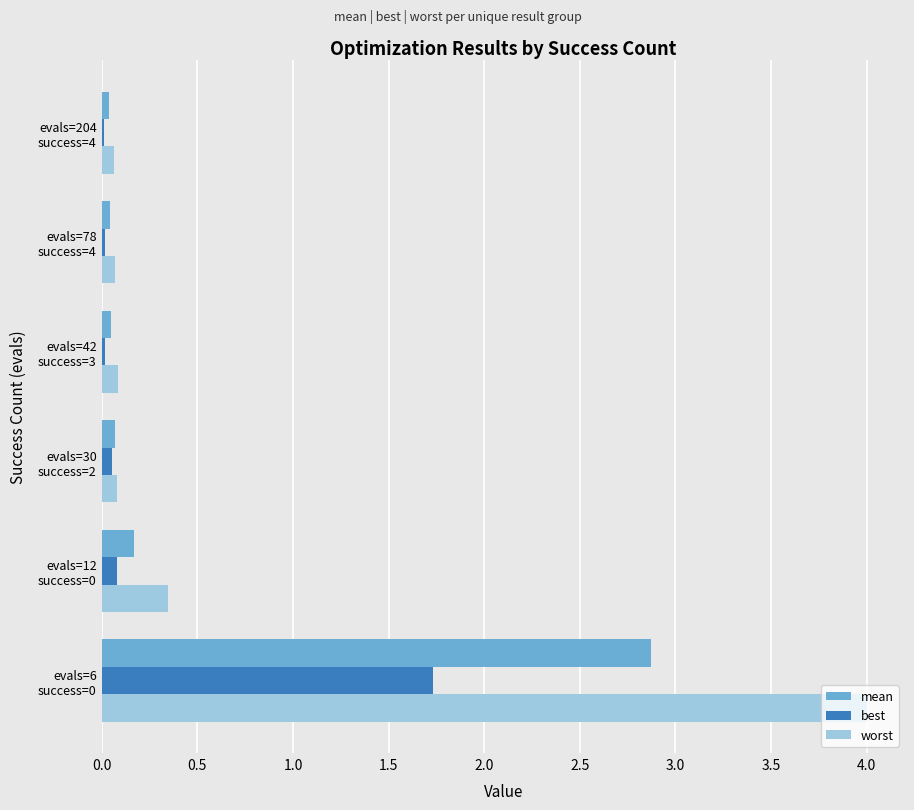

What is the maximum value for worst?

4.0